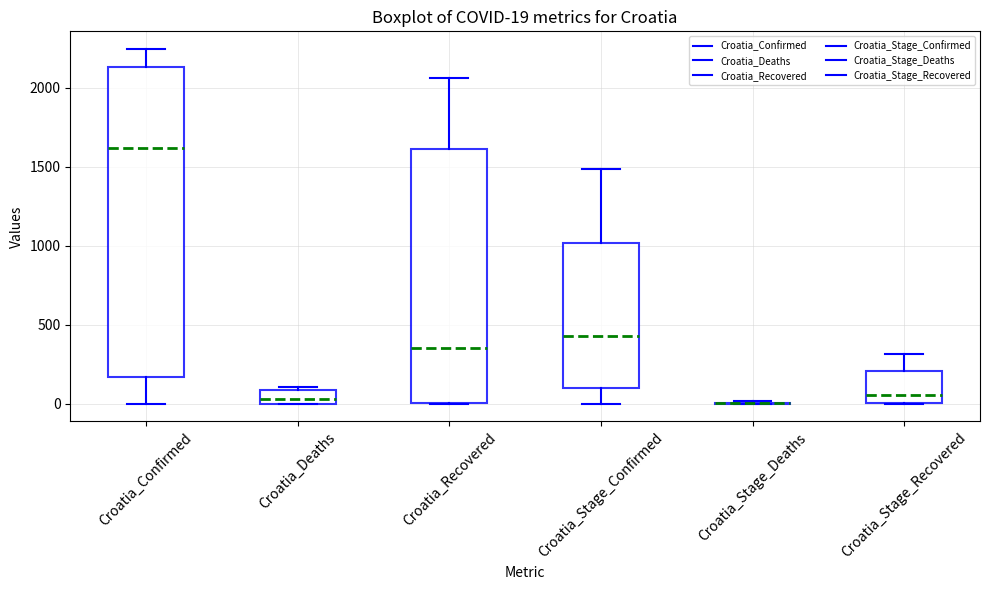

Which box is the tallest, from its lower edge to its upper edge?

Croatia_Confirmed